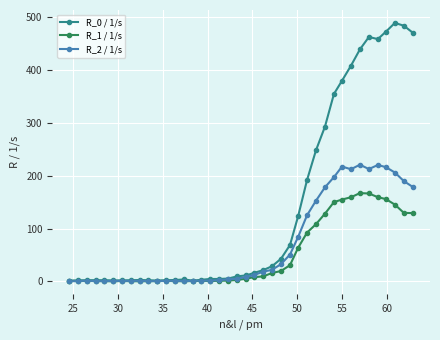

What is the difference between the second highest and second lowest values in the R_0 / 1/s series?

482.0